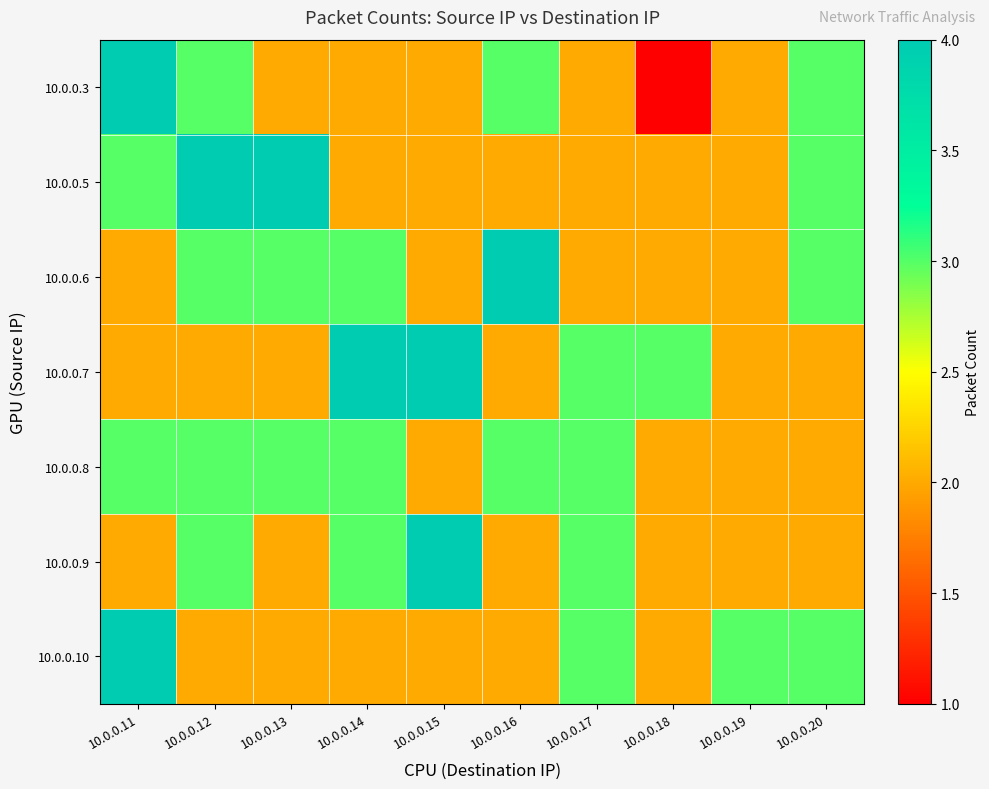

List the series in order of their peak value, lowest first.

10.0.0.8, 10.0.0.3, 10.0.0.5, 10.0.0.6, 10.0.0.7, 10.0.0.9, 10.0.0.10